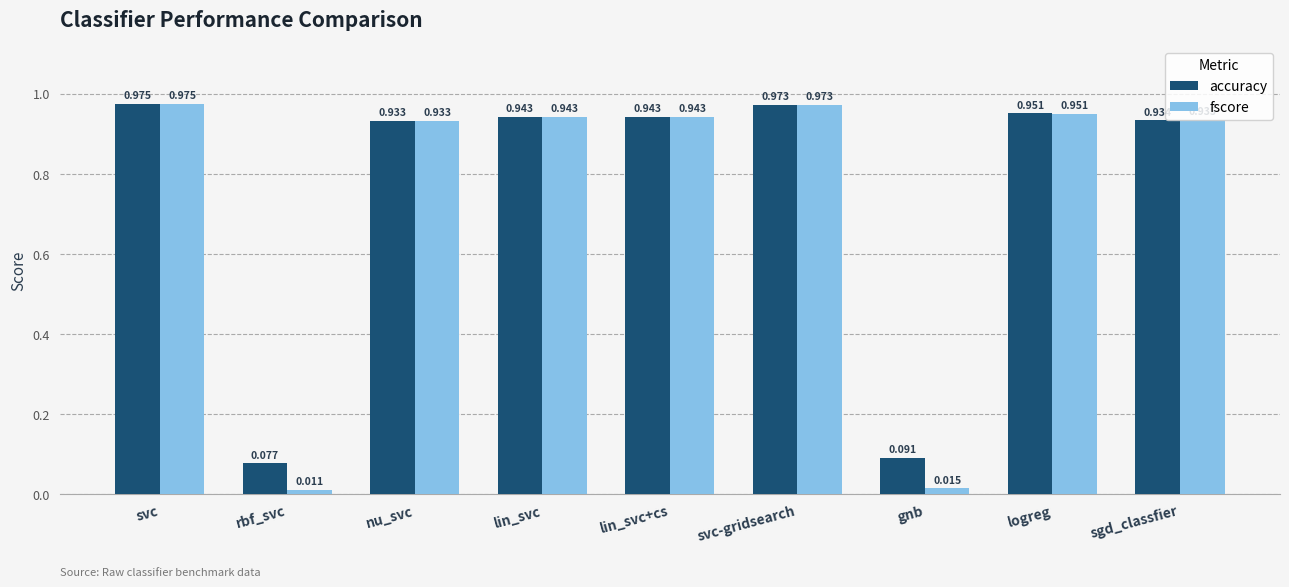

Rank the series at gnb from lowest to highest value.

fscore, accuracy